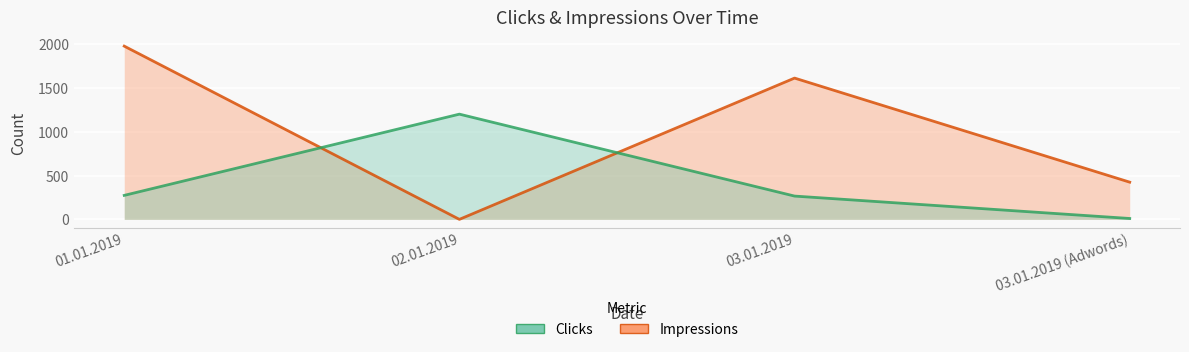

Is it true that Clicks equals 266 at 03.01.2019?

True